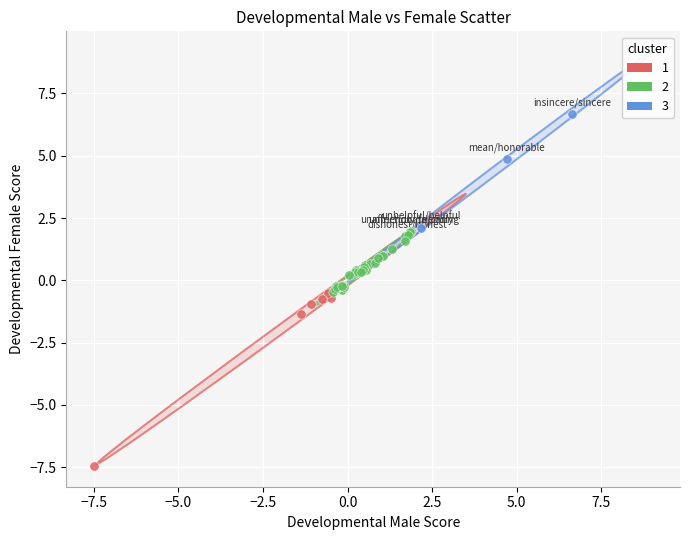

Which series contains the highest Y value?

3